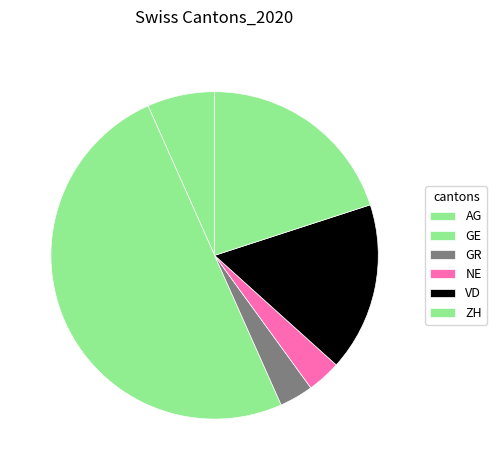

Count the number of slices in the pie.

6